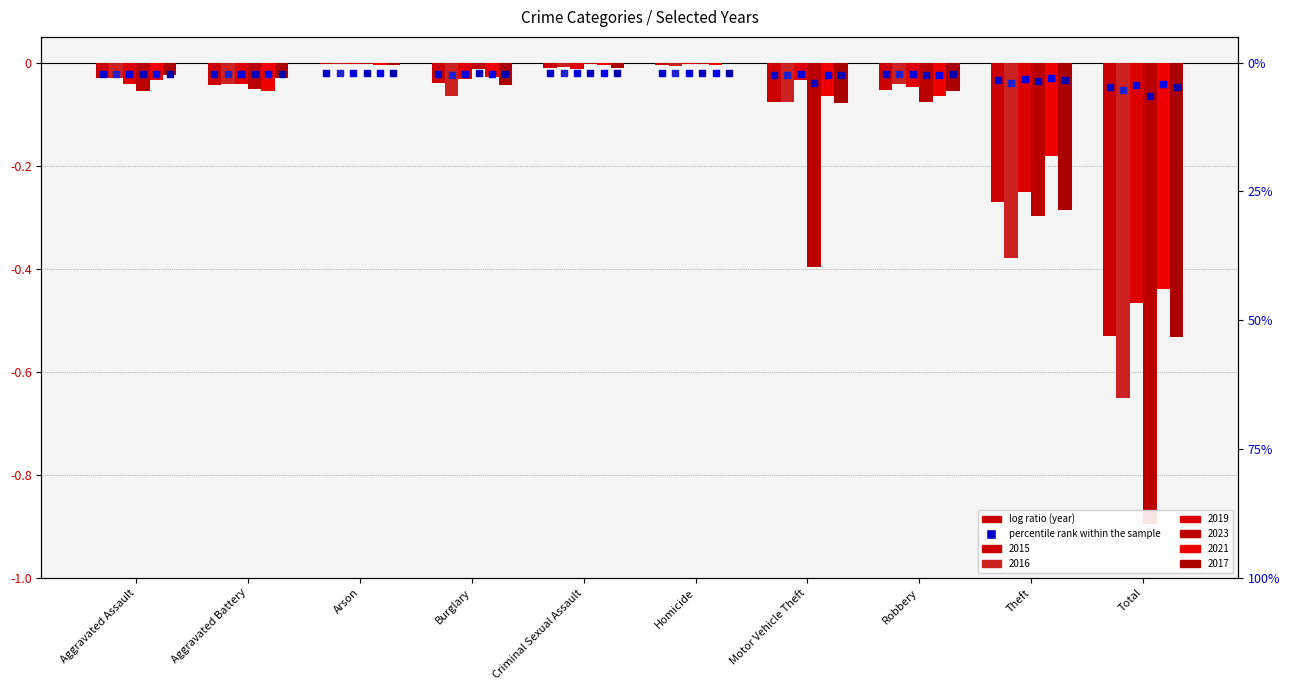

At which category is the sum across all series the highest?

Arson